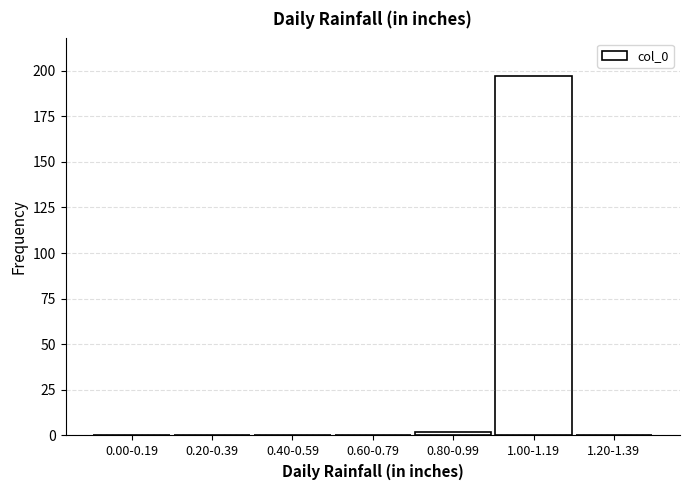

Reading left to right, what are all the values shown in this chart?

0.00-0.19=0	0.20-0.39=0	0.40-0.59=0	0.60-0.79=0	0.80-0.99=2	1.00-1.19=197	1.20-1.39=0